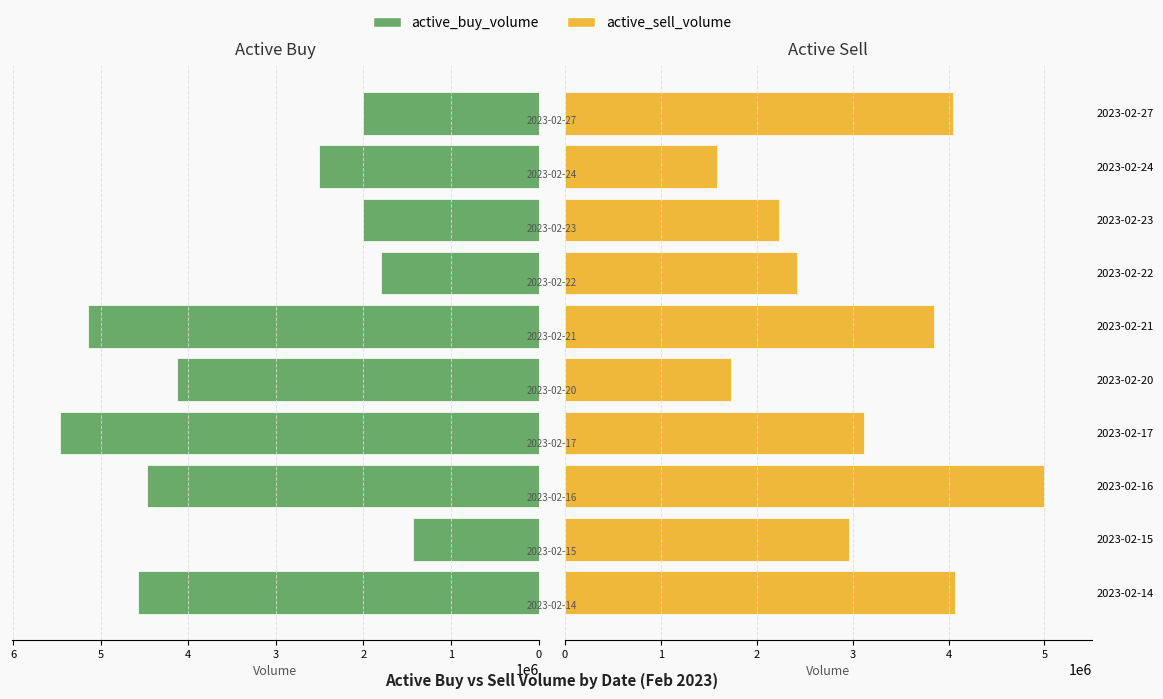

What is the value of the active_buy_volume bar at the 8th from the left?

2004582